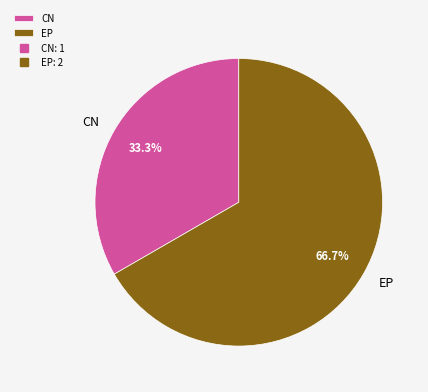

What is the smallest slice in the pie chart?

CN